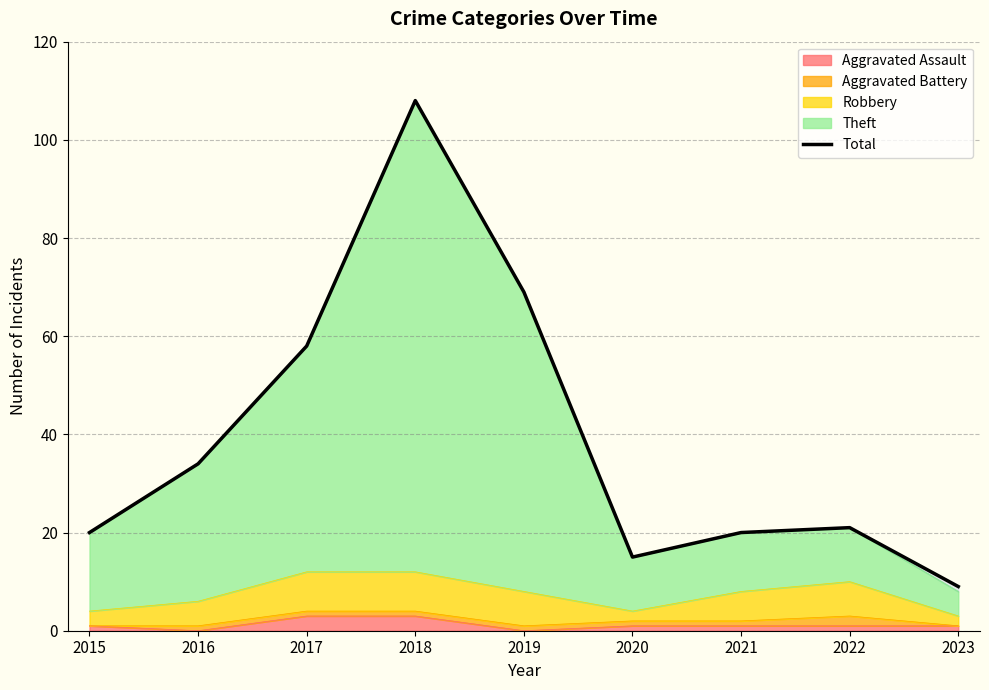

At which label does the data first exceed 21?

2016